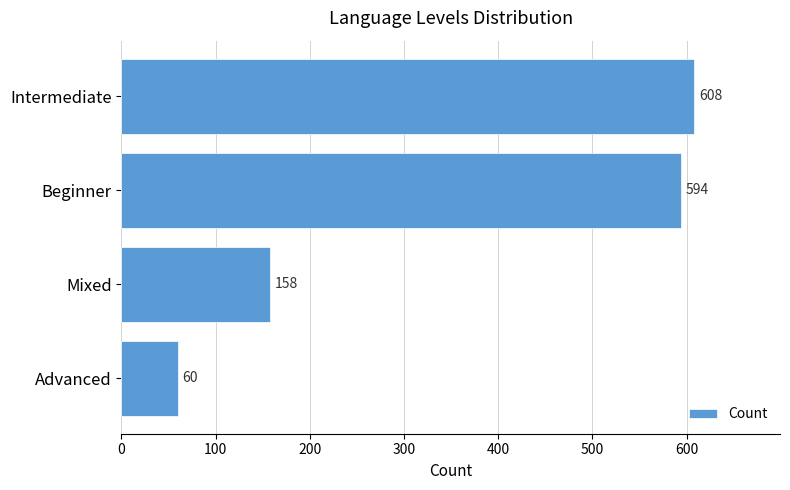

What is the greatest value displayed?

608